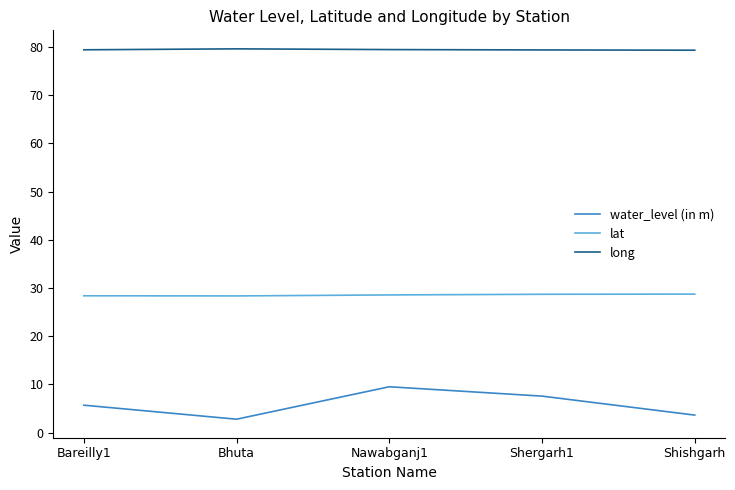

What is the sum of all lat values?

142.6